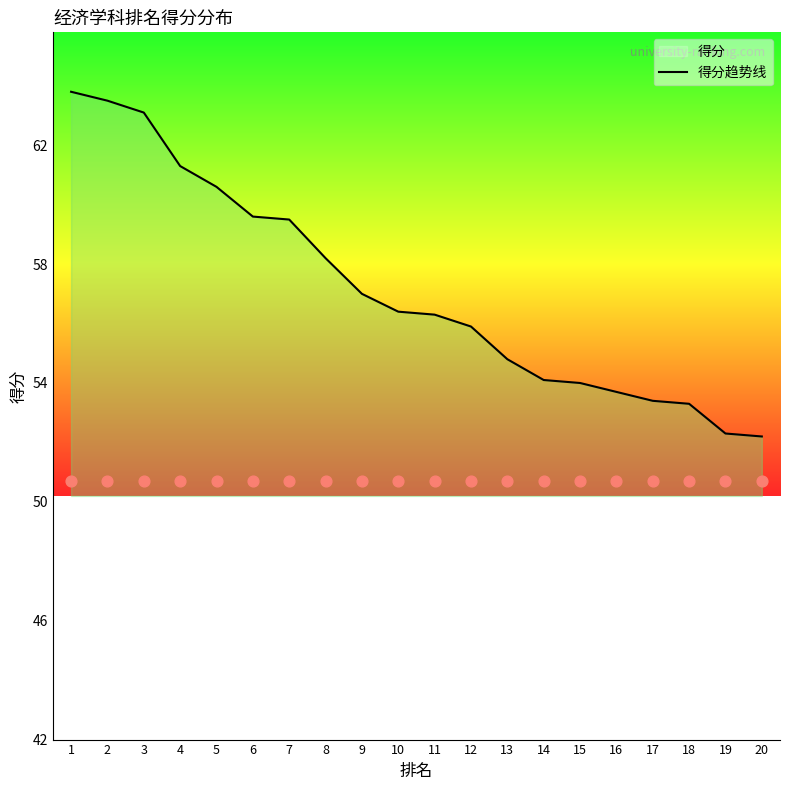

Which has a higher value, 2 or 16?

2